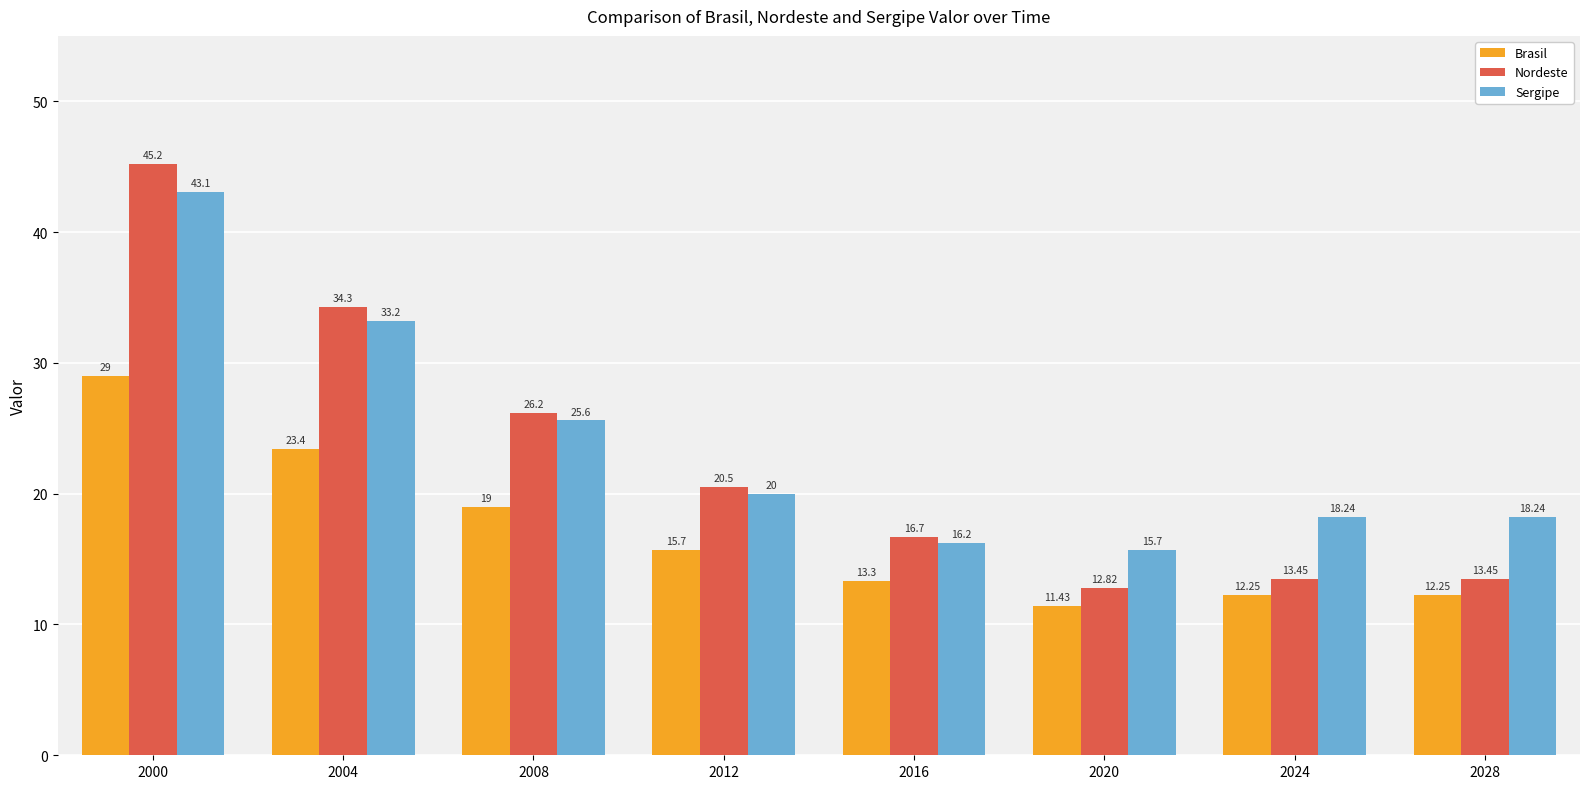

Which series has the widest spread of values?

Nordeste